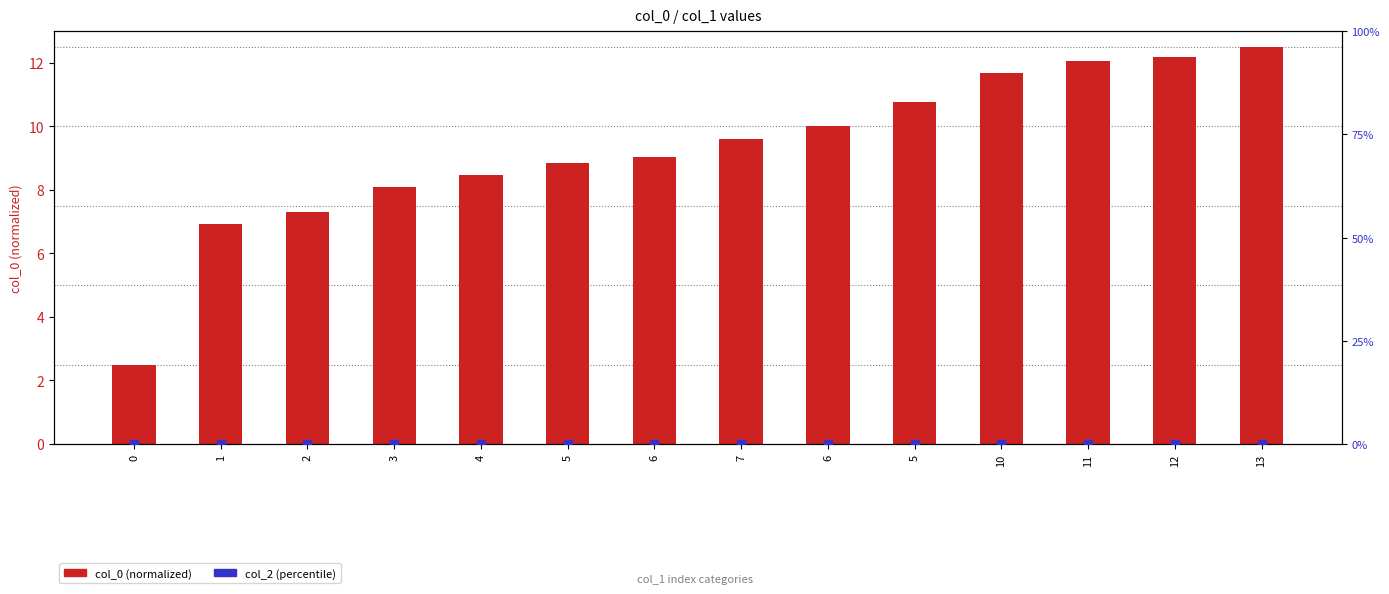

Is the value of col_2 (percentile) at 7 greater than the value of col_0 (normalized) at 6?

No